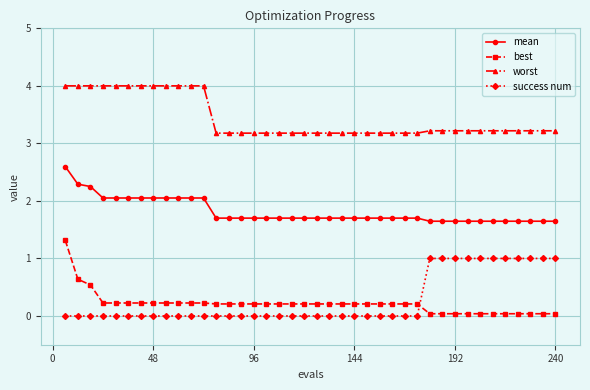

True or false: mean and best cross at least once.

False